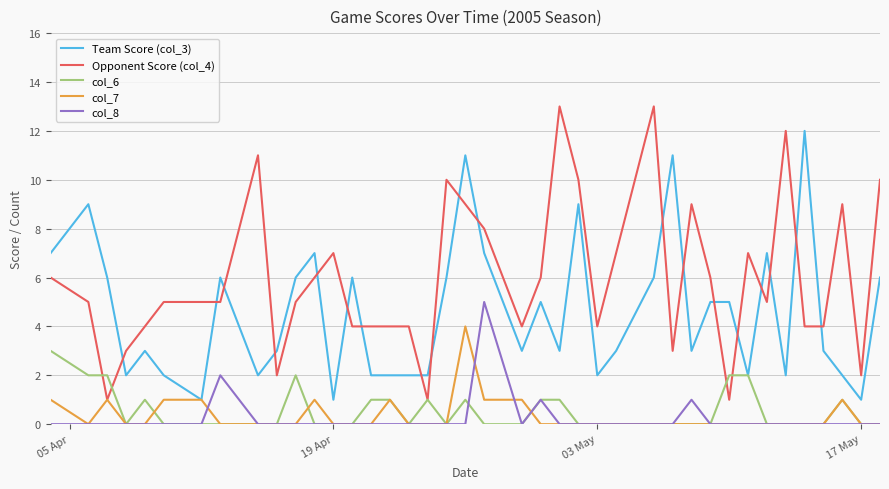

Which series has the largest range (max minus min)?

Opponent Score (col_4)